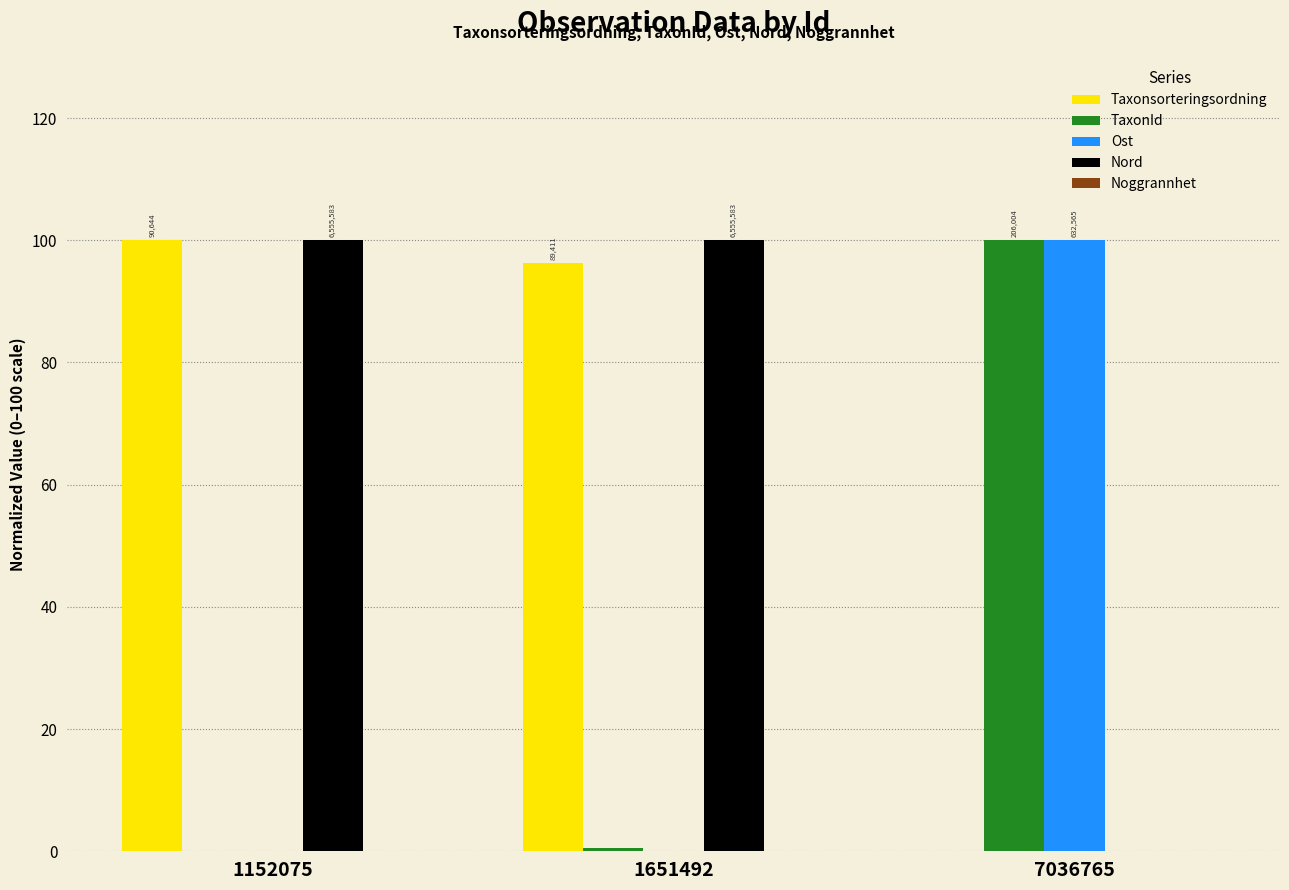

At which category is the sum across all series the highest?

1152075